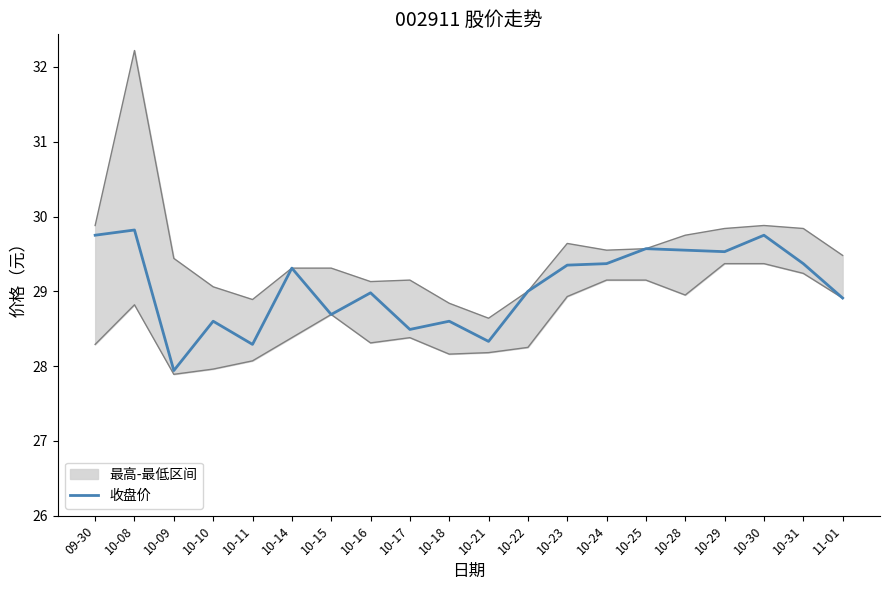

Which label corresponds to the largest value in the chart?

10-08